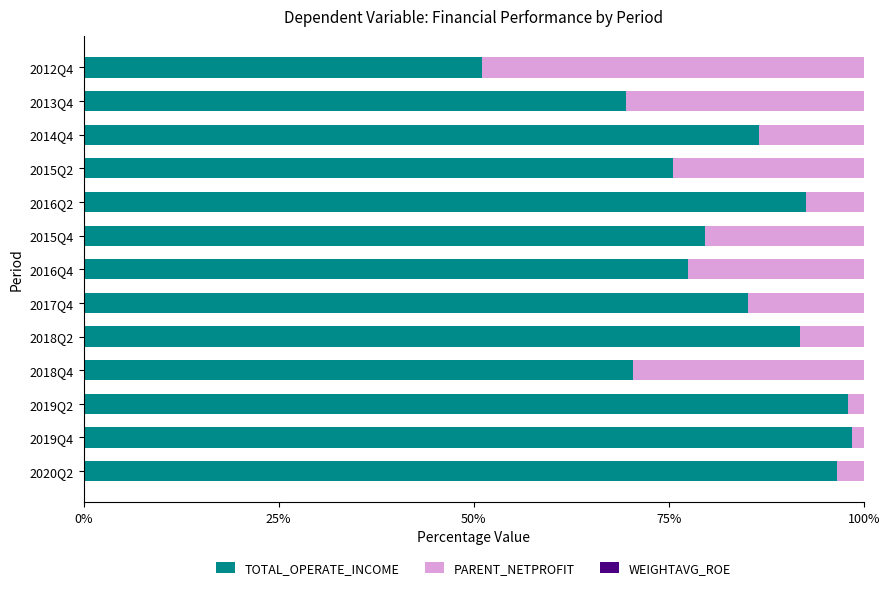

How many series are shown in this chart?

3